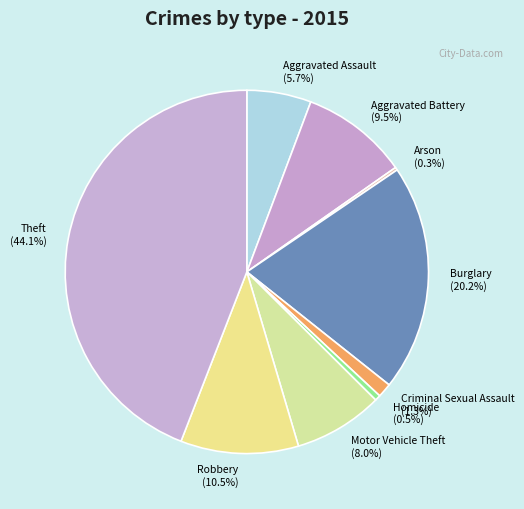

Does any single category account for the majority?

No